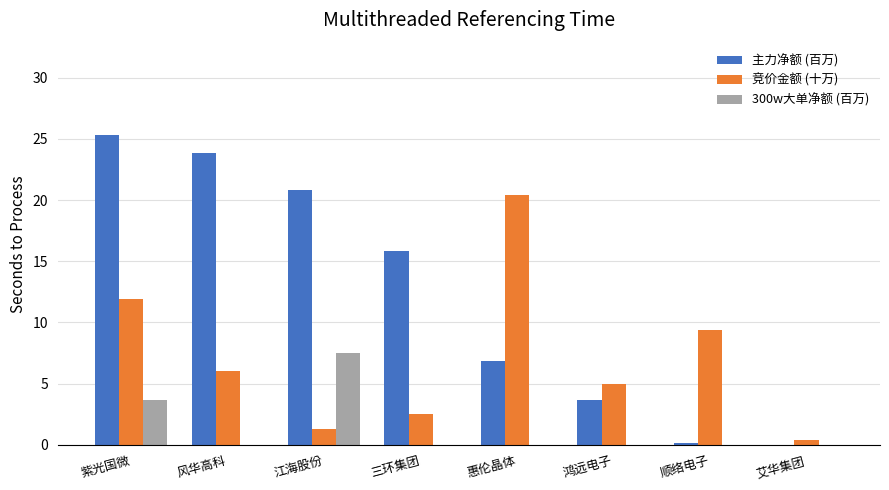

What is the maximum value for 主力净额 (百万)?

25.3